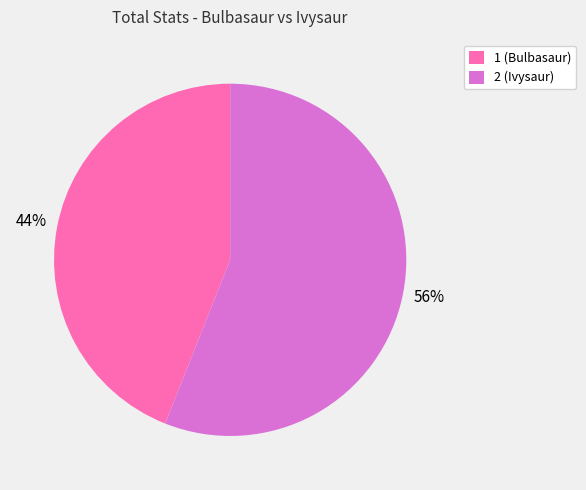

Is the sum of 2 (Ivysaur) and 1 (Bulbasaur) greater than half?

Yes